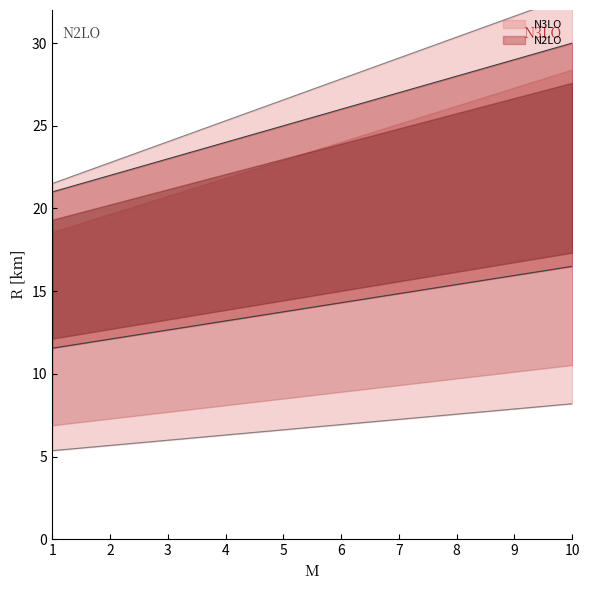

At which label does N3LO first exceed 14?

6